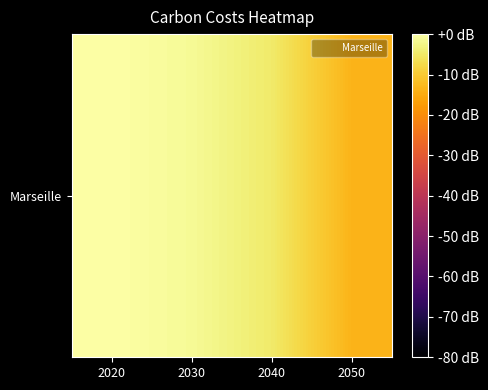

What is the difference between the values at 2020 and 2040?

4.7